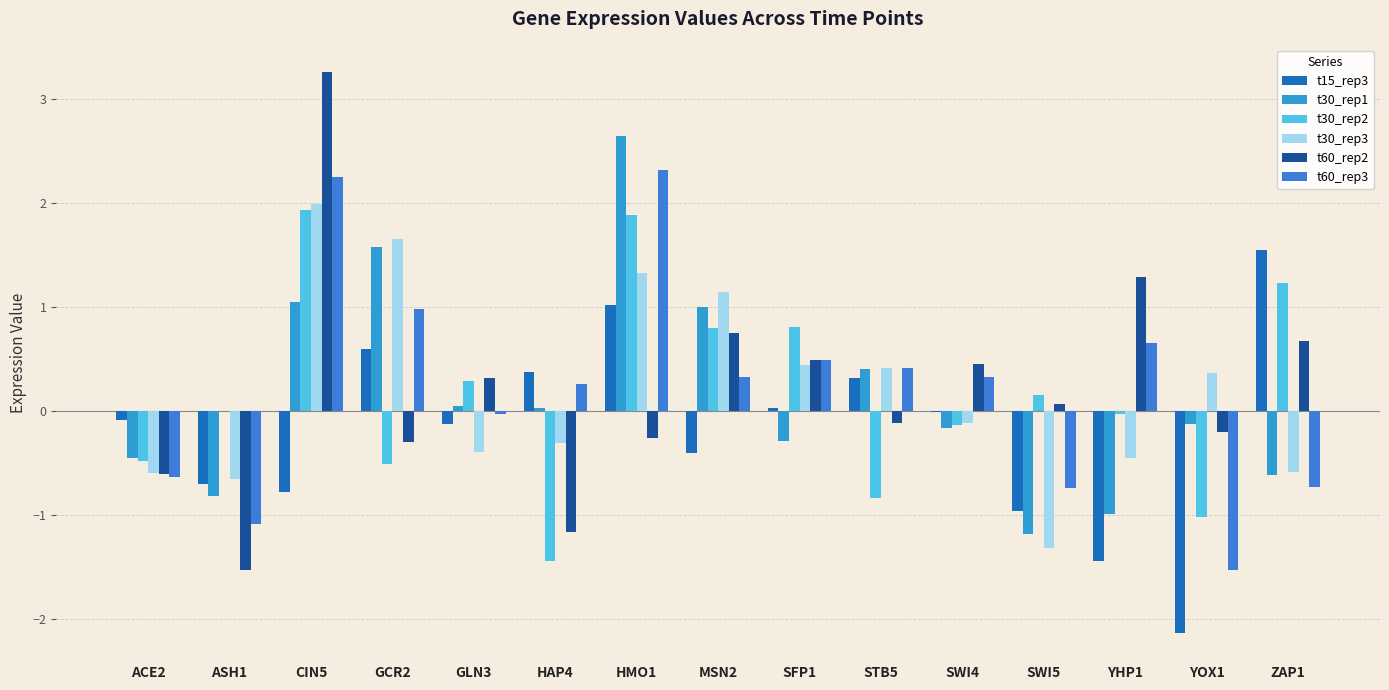

What are all the series names shown in the legend?

t15_rep3, t30_rep1, t30_rep2, t30_rep3, t60_rep2, t60_rep3